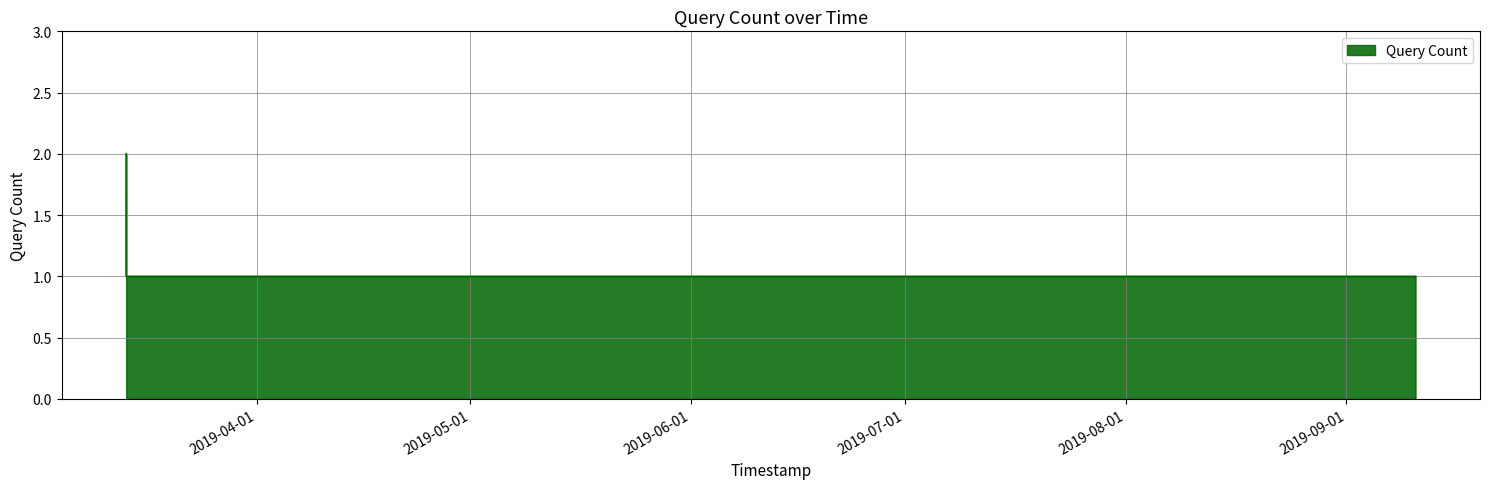

Reading left to right, transcribe all the data shown in this chart.

2	1	1	1	1	1	1